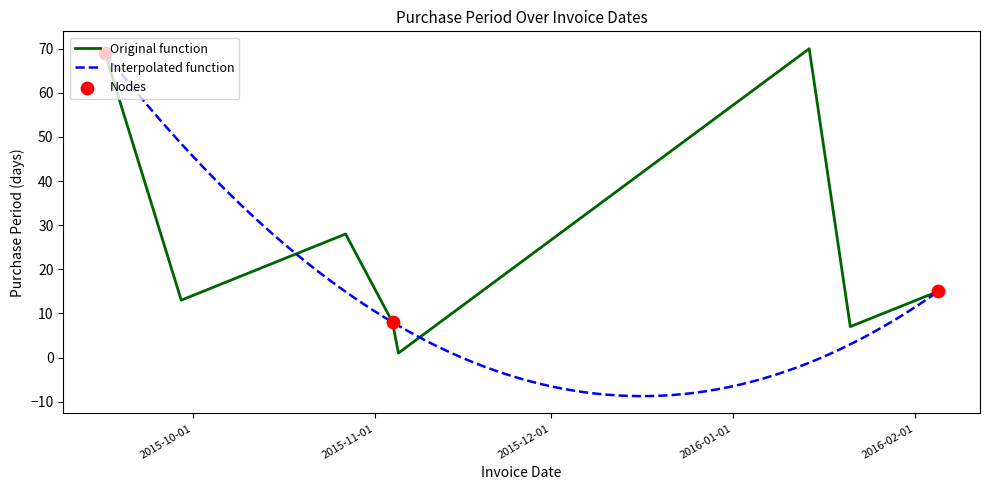

Approximately how many times larger is the value at 2015-11-04 compared to 2016-01-21?

1.1